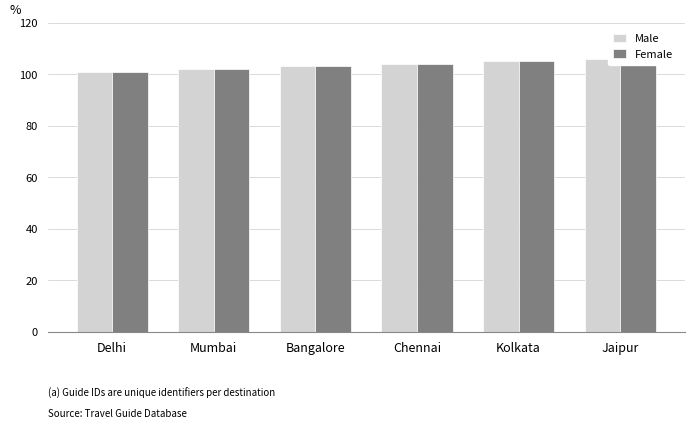

Is it true that Male equals 105 at Kolkata?

True